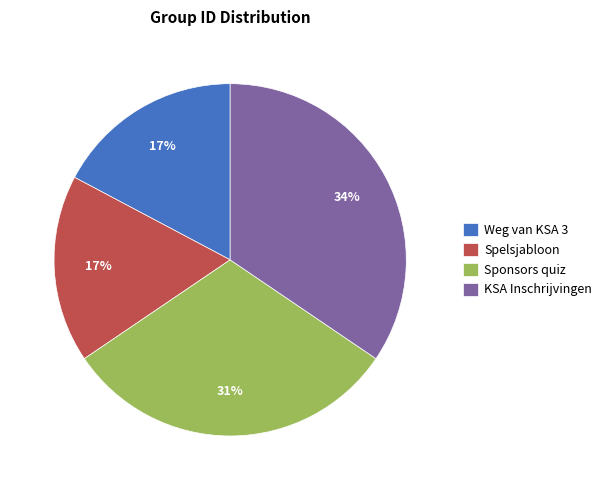

True or false: Spelsjabloon accounts for 17% of the total.

True